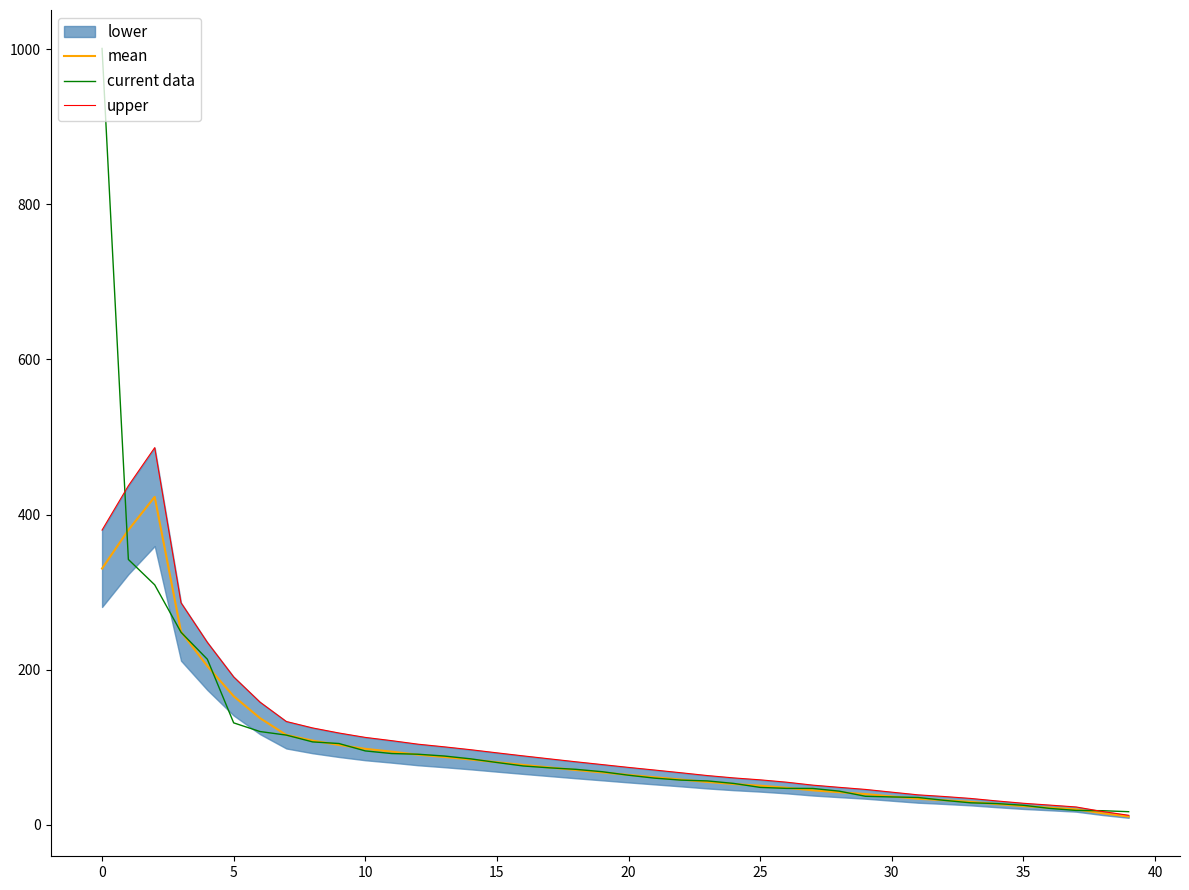

What is the difference between the second highest and second lowest values in the current data series?

323.8